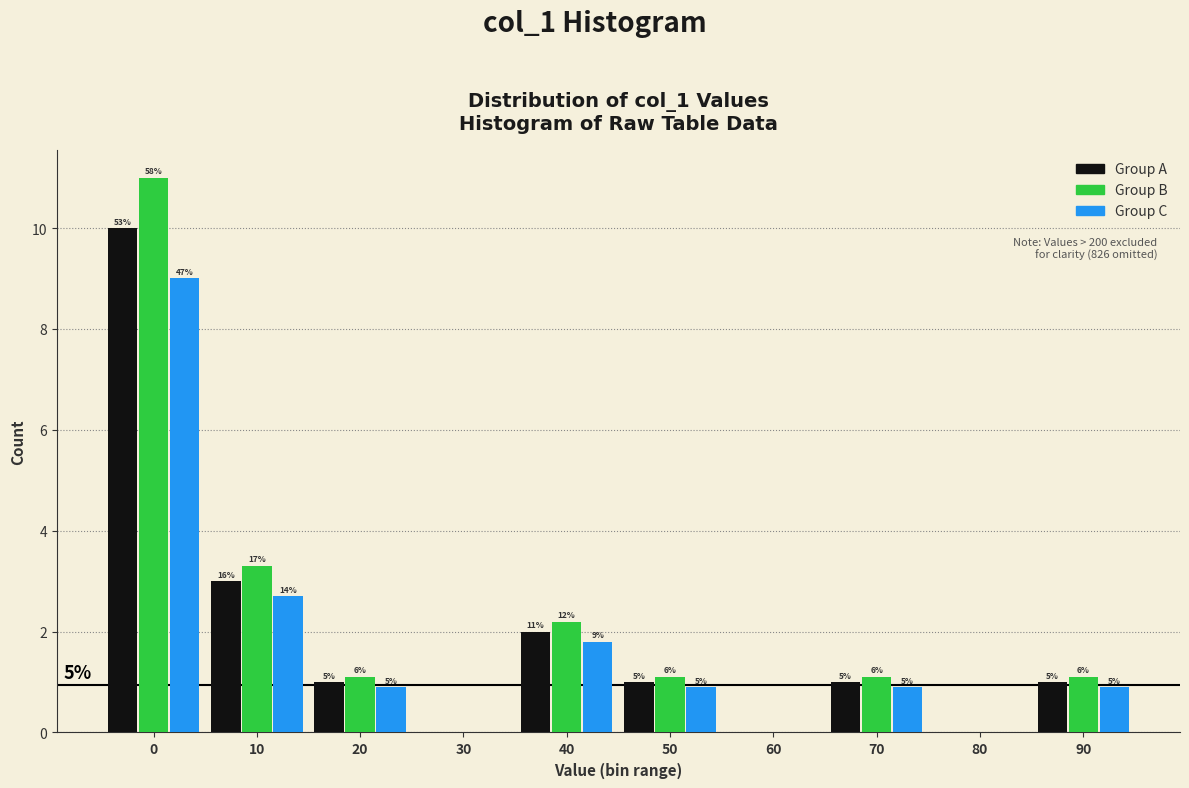

Are the bars grouped side by side (vs. stacked)?

Yes